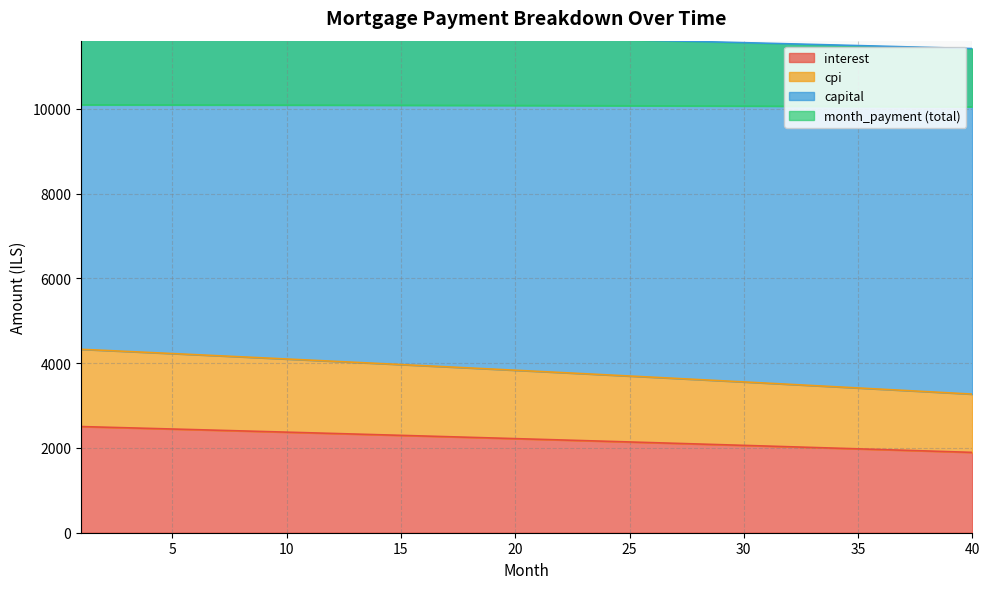

Which has a higher value, 6 or 10?

6